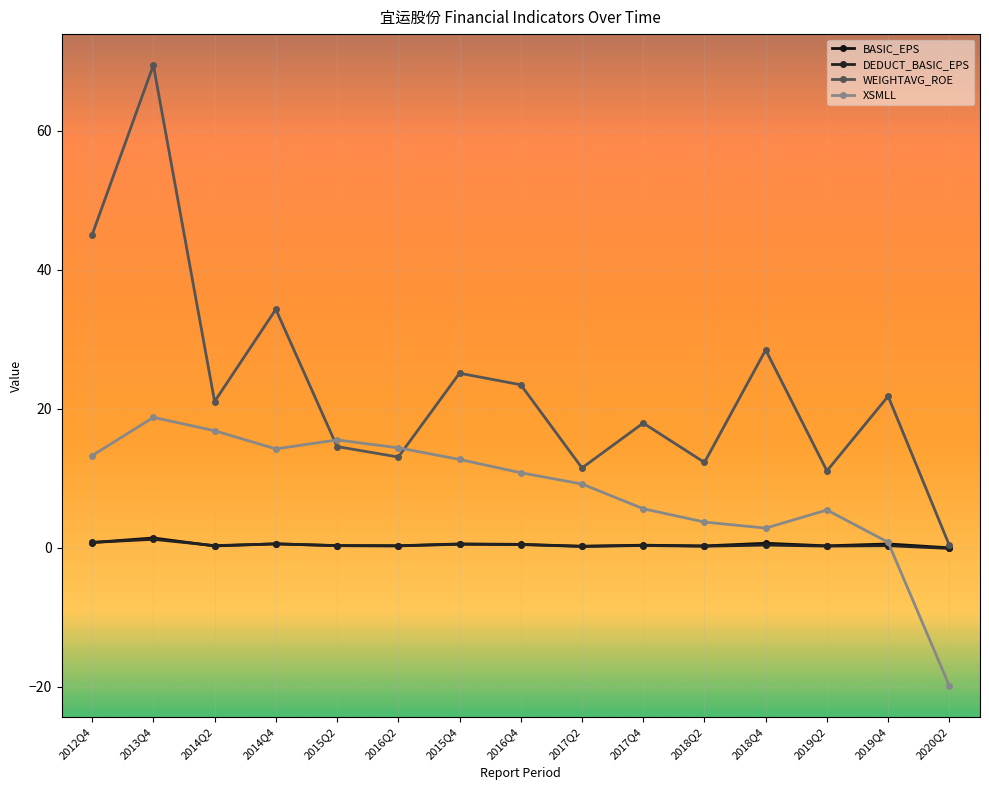

Between 2015Q2 and 2020Q2, which series saw the biggest shift?

XSMLL